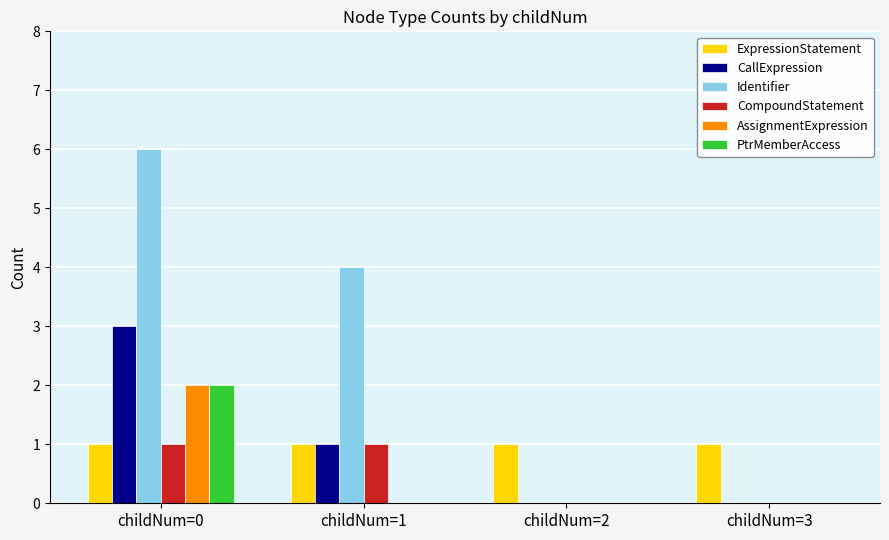

Which series has the widest spread of values?

Identifier